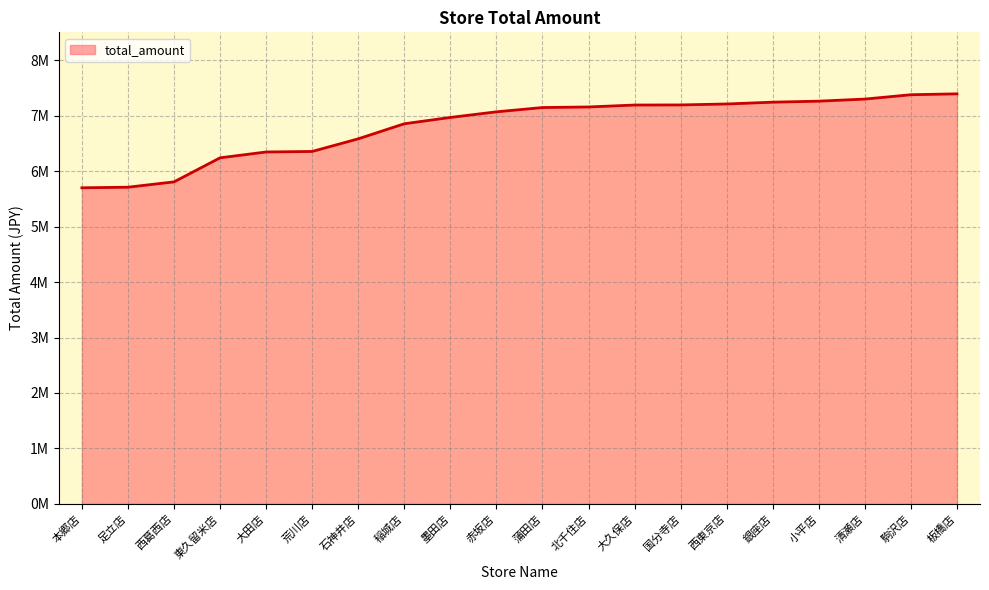

Does the chart display data point markers on the line(s)?

No